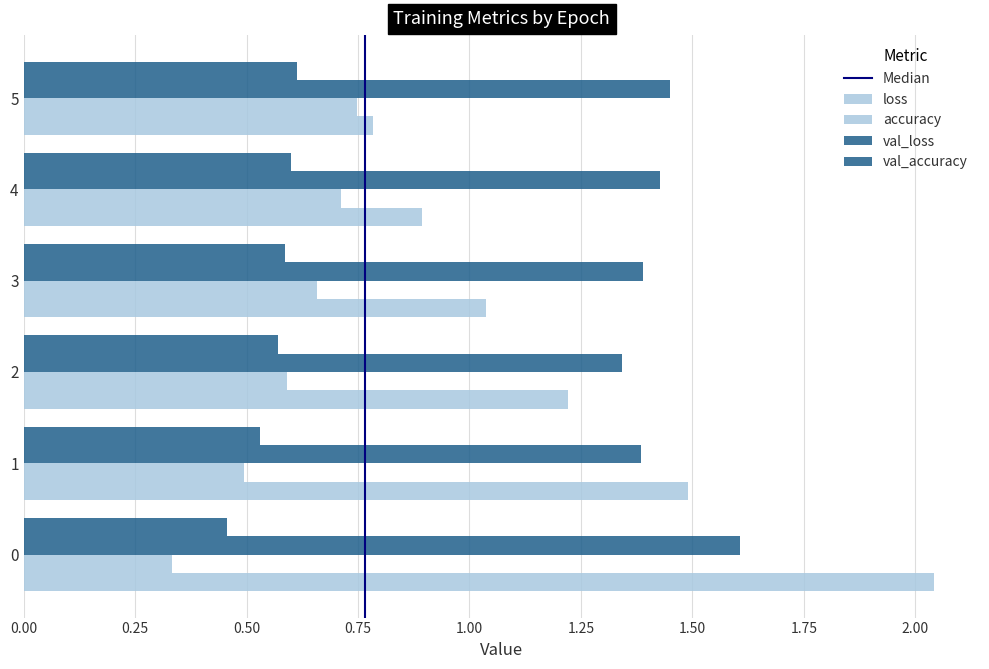

What is the difference between the highest and lowest values at 0?

1.7